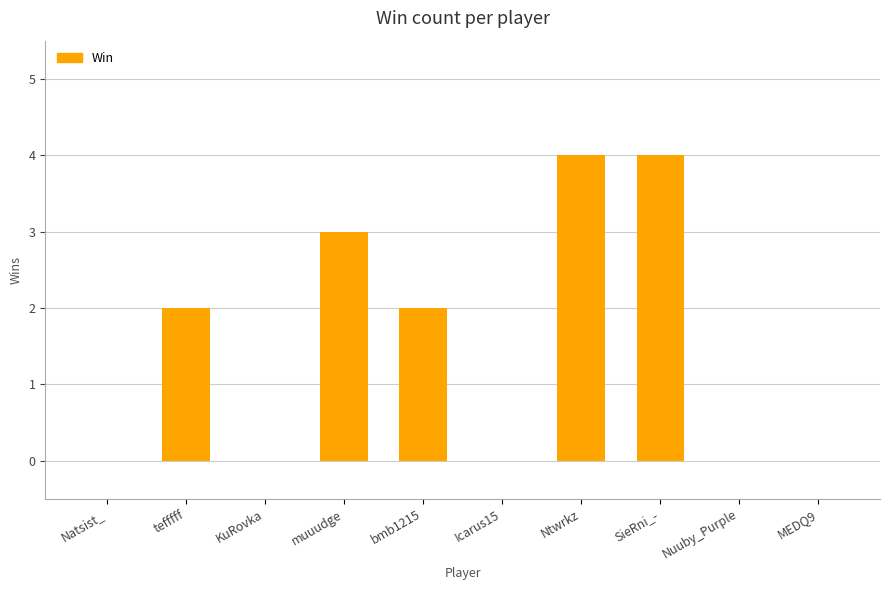

What is the sum of all values?

15